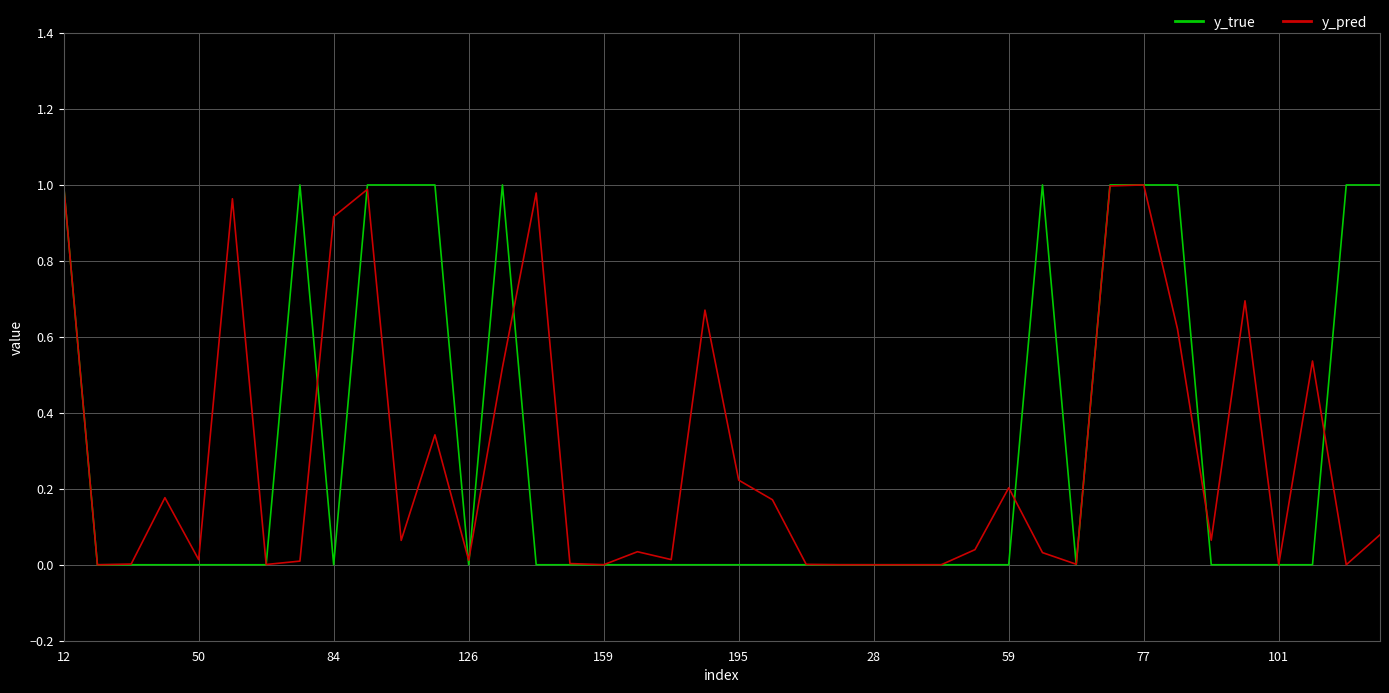

Which series has the widest spread of values?

y_true